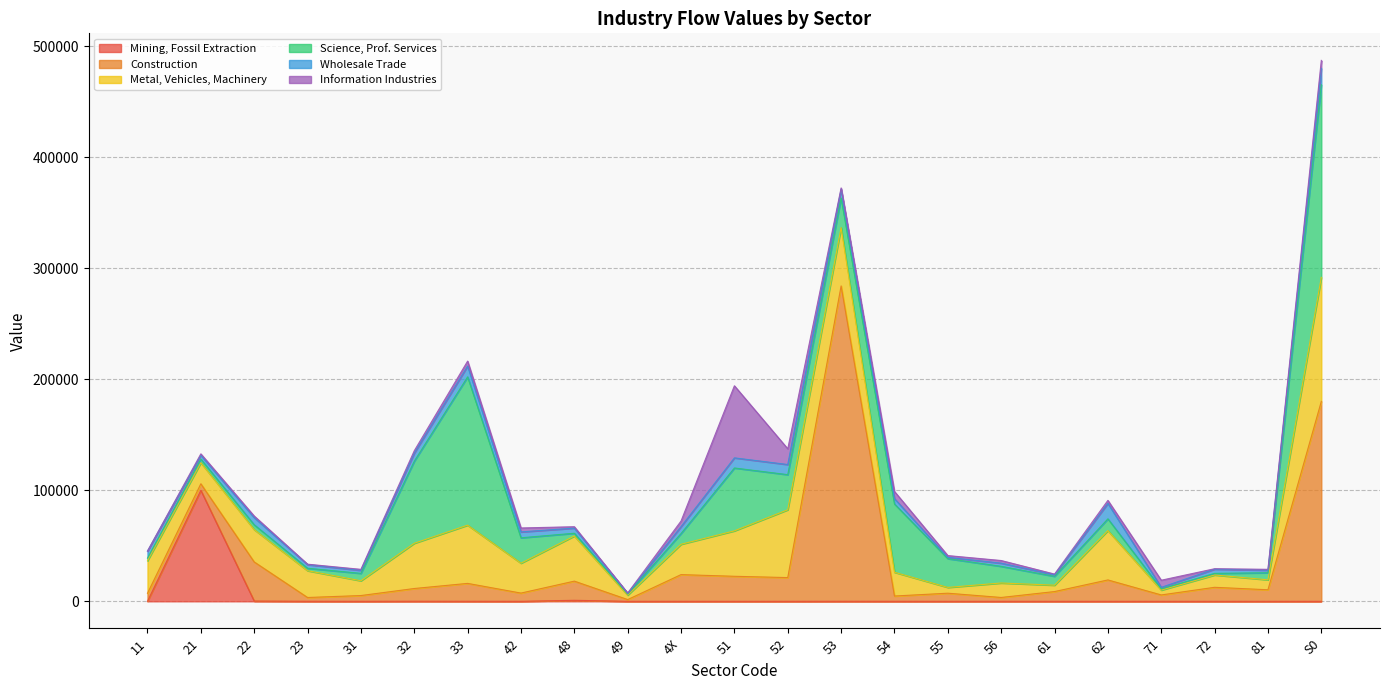

At which category does Information Industries reach its first local valley?

23